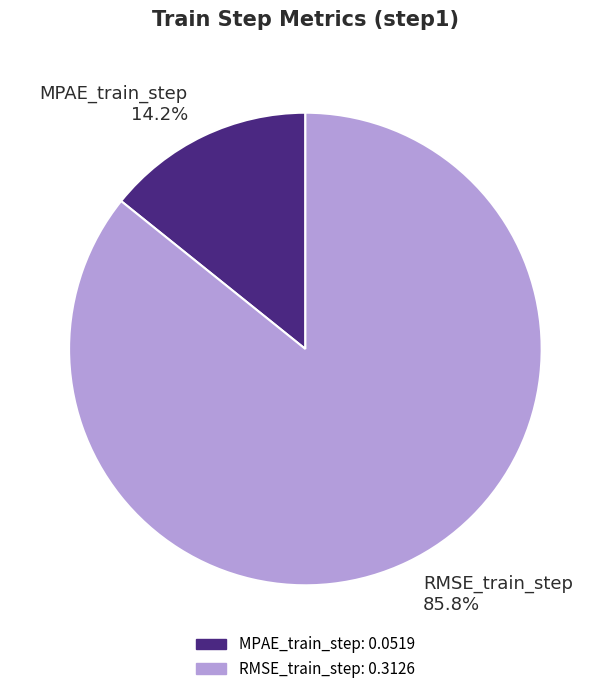

Which category has the smallest portion of the pie?

MPAE_train_step